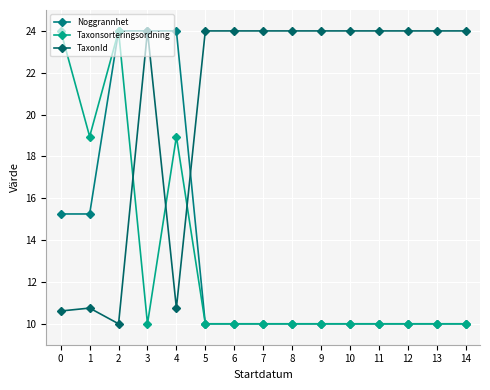

What is the sum of the Taxonsorteringsordning values at 2 and 7?

34.0